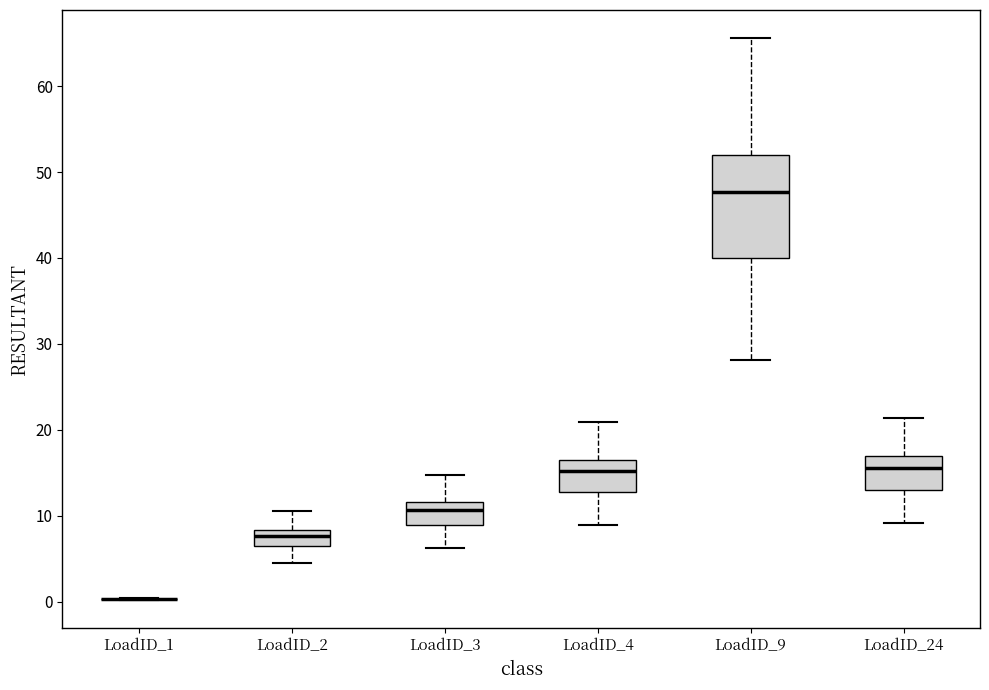

Where does the upper whisker of the box for LoadID_9 end on the y-axis? The values are not printed on the chart, so give them approximately, as read against the axis.

66